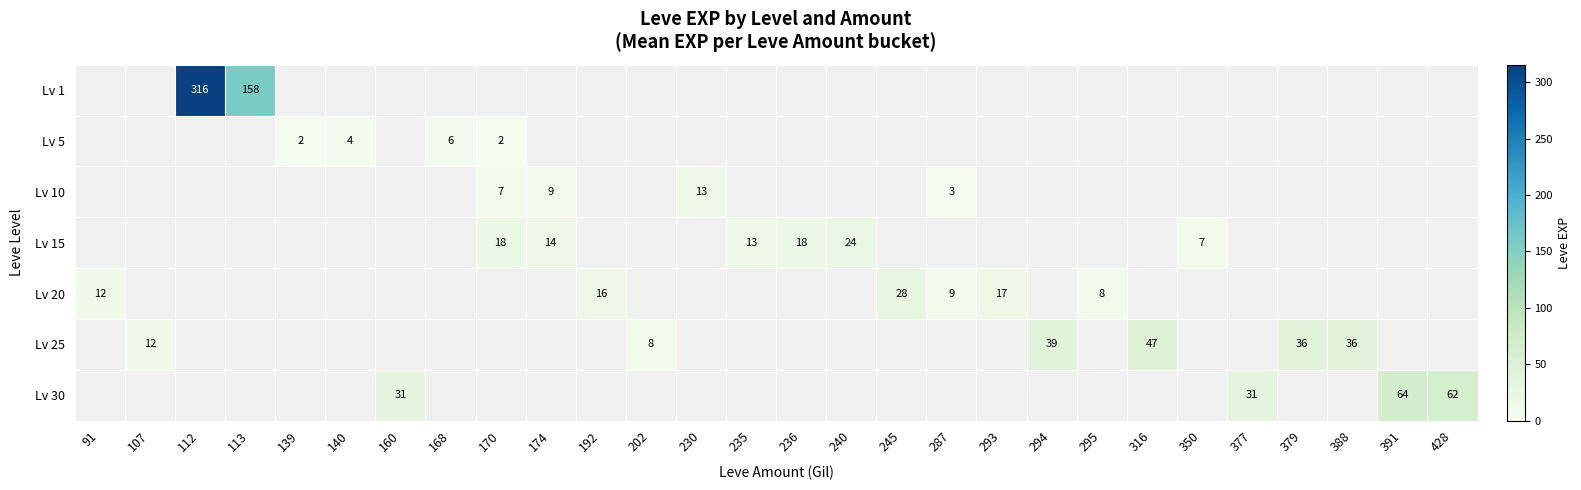

Is it true that 5 equals 0 at 230?

True